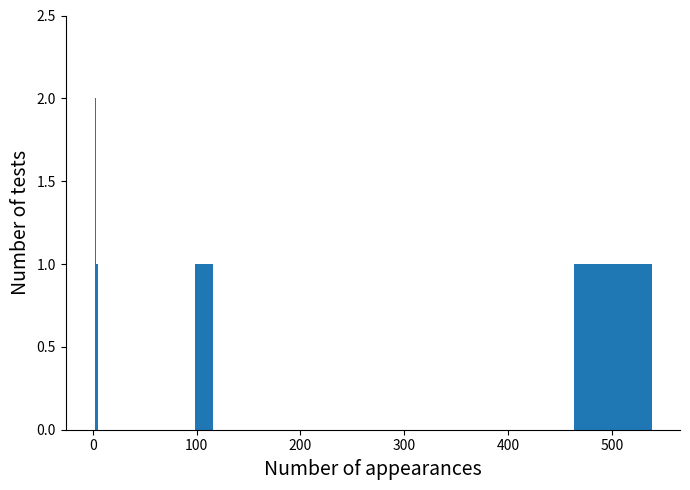

Reading left to right, transcribe all the data shown in this chart.

1	1	2	1	1	1